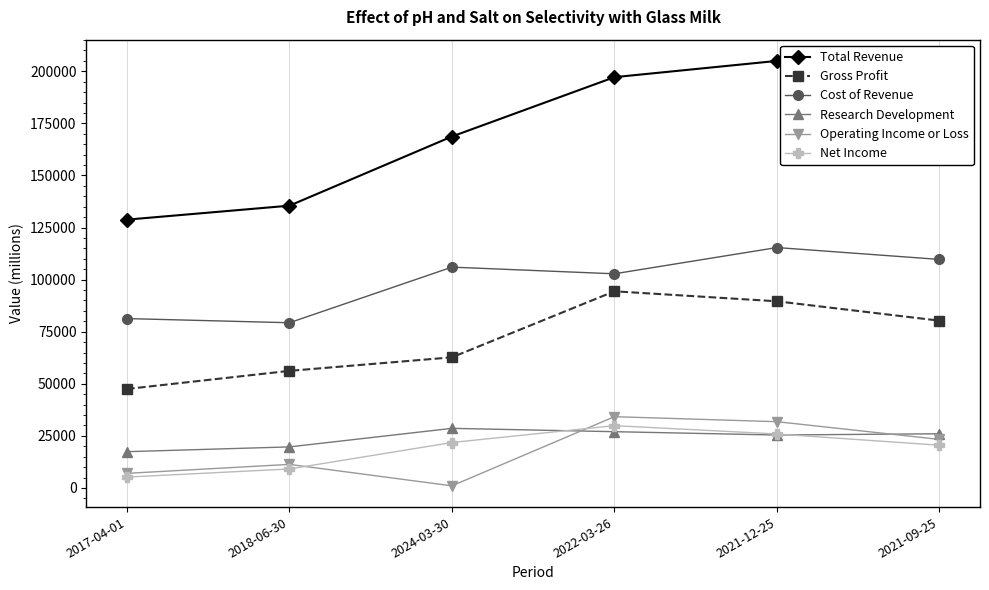

At how many categories does at least one series exceed 186979?

3